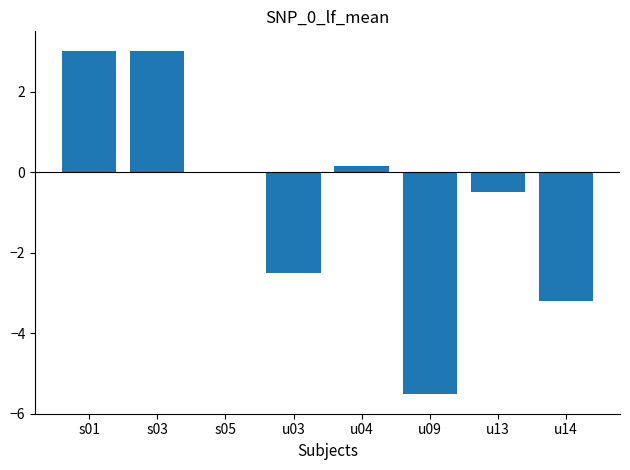

The value at u09 is -5.5. True or false?

True